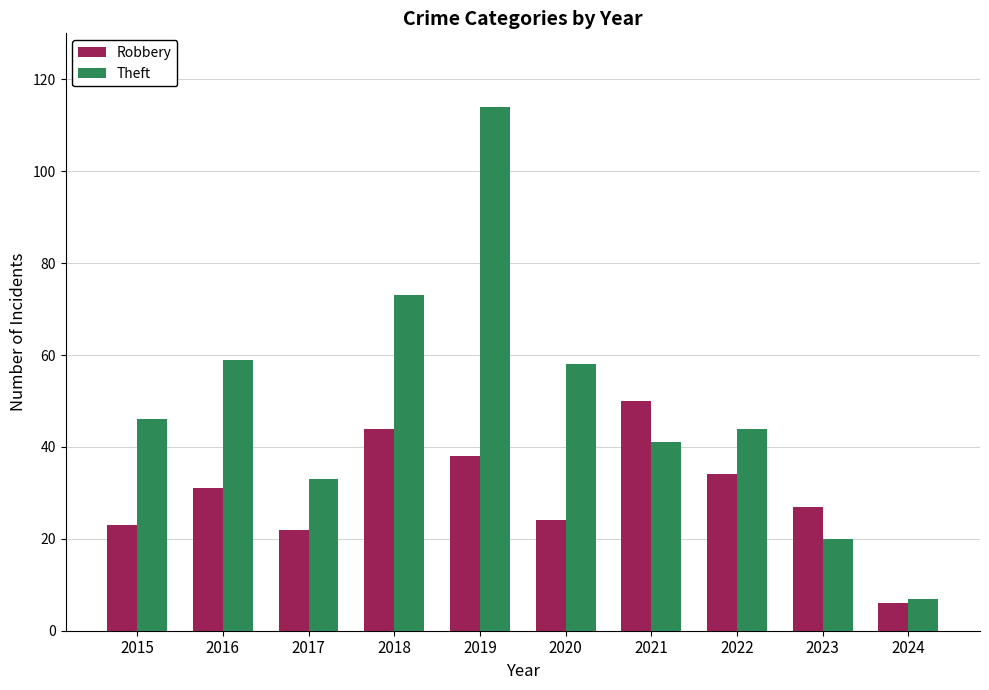

How many groups of bars are there?

10